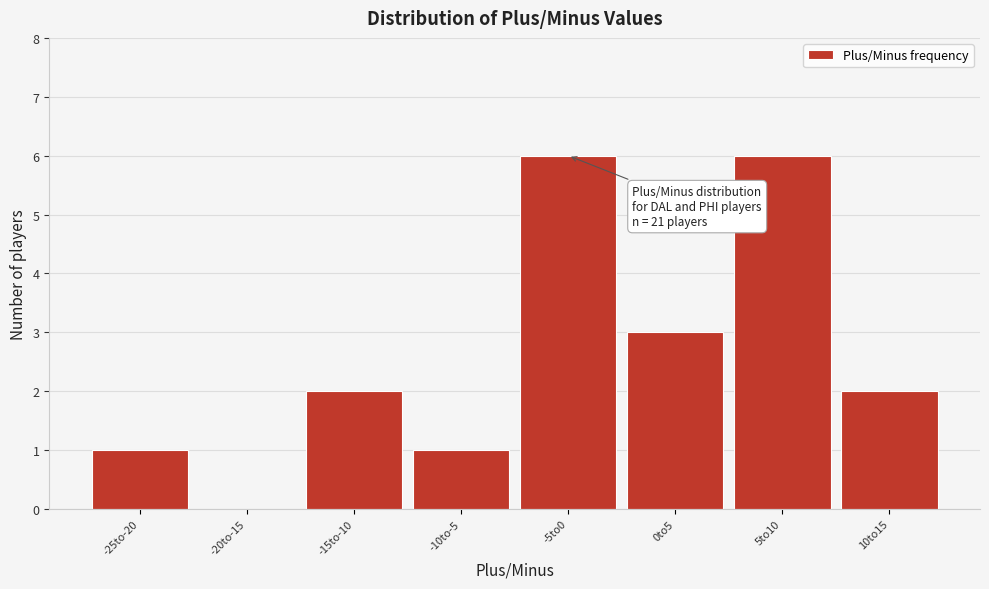

Reading right to left, list all the values displayed in this chart.

10to15=2	5to10=6	0to5=3	-5to0=6	-10to-5=1	-15to-10=2	-20to-15=0	-25to-20=1